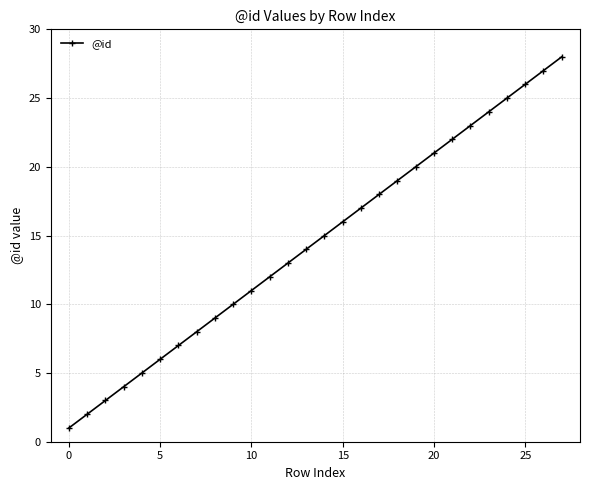

True or false: there are more than 0 points higher than both neighbors.

False